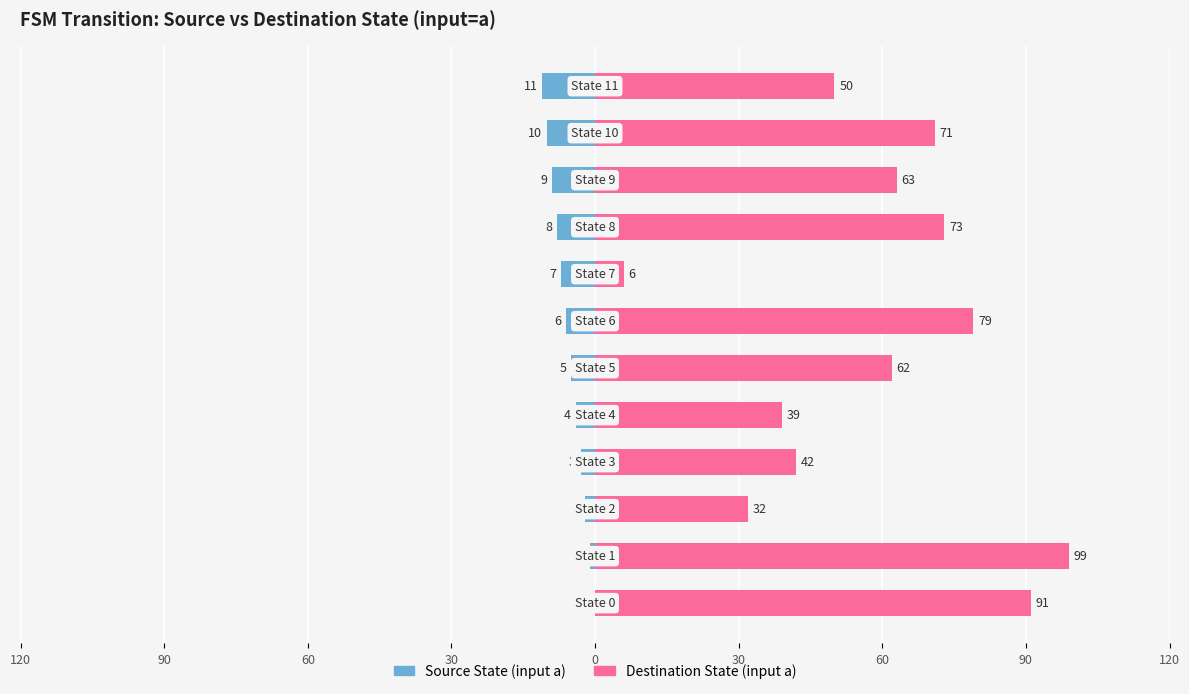

Reading left to right, extract all data points from this chart.

Source State (input a): 0	-1	-2	-3	-4	-5	-6	-7	-8	-9	-10	-11
Destination State (input a): 91	99	32	42	39	62	79	6	73	63	71	50